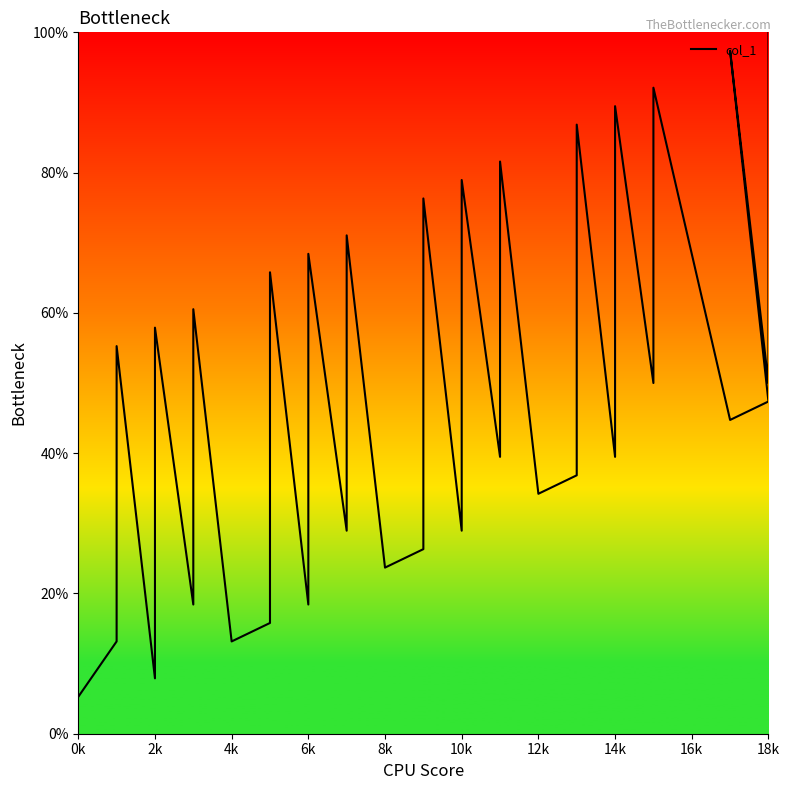

What is the average value?

46.3